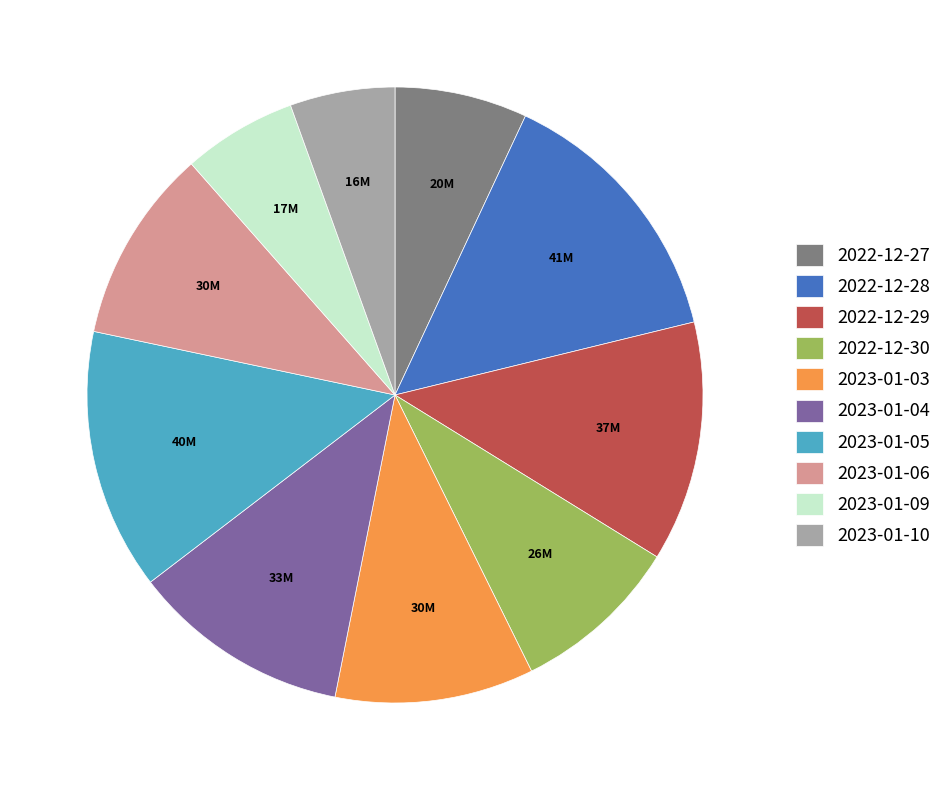

The 2022-12-28 slice represents 14% of the pie. True or false?

True